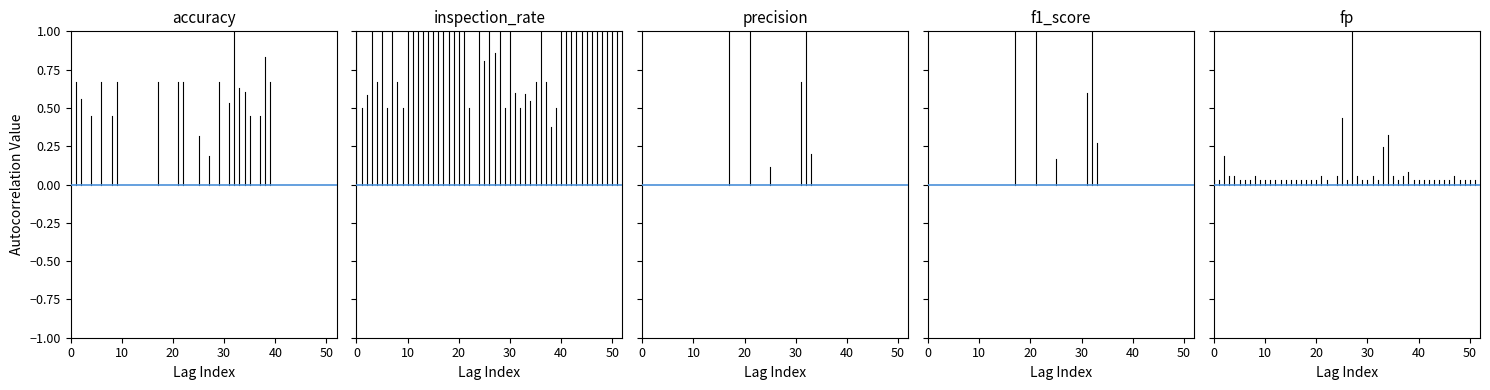

What is the approximate value of inspection_rate at 0?

1.0